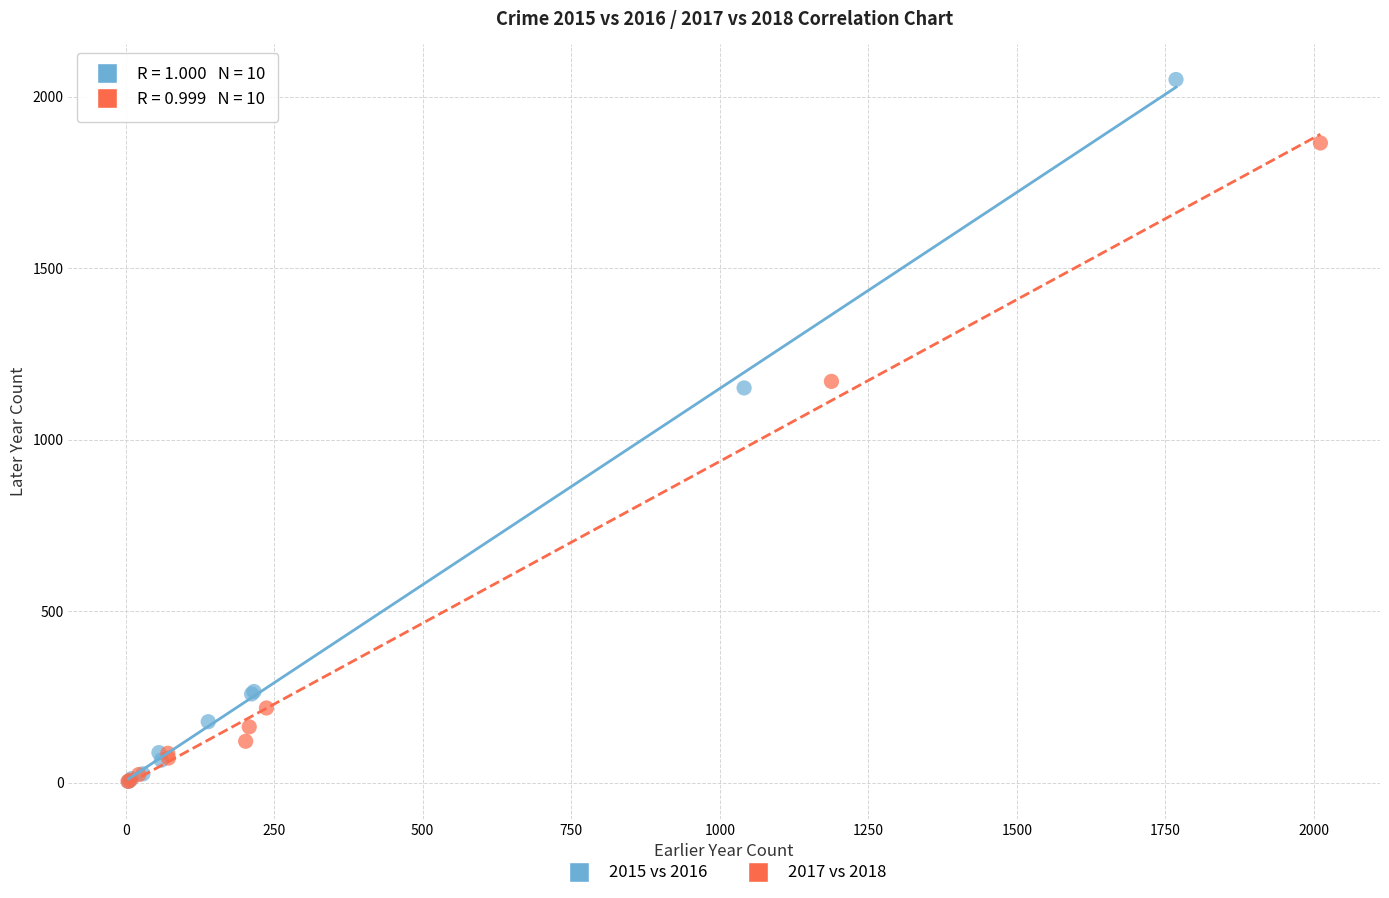

Which series contains the highest Y value?

2015 vs 2016